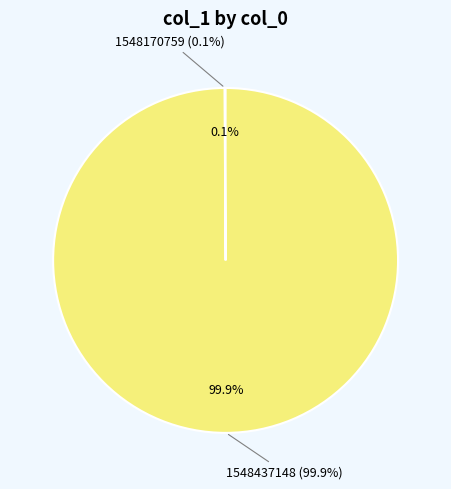

What percentage do 1548437148 and 1548170759 together represent?

100.0%